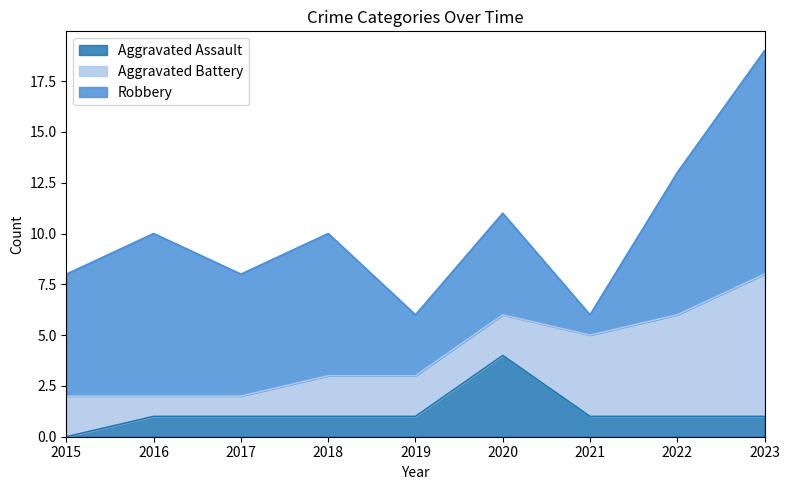

Count the Robbery values in the range 5 to 7.

5